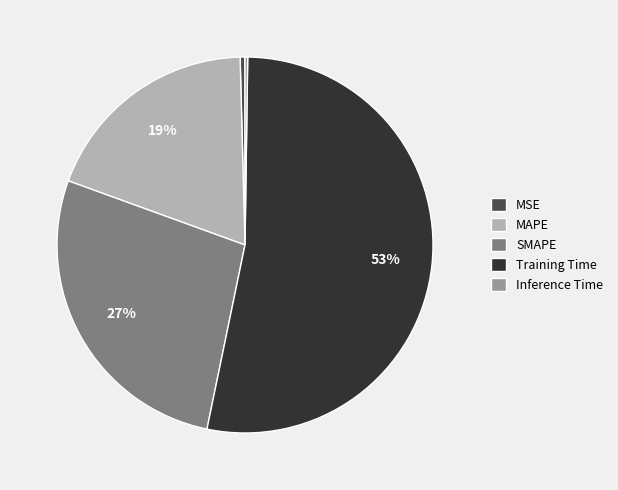

What is the largest slice in the pie chart?

Training Time